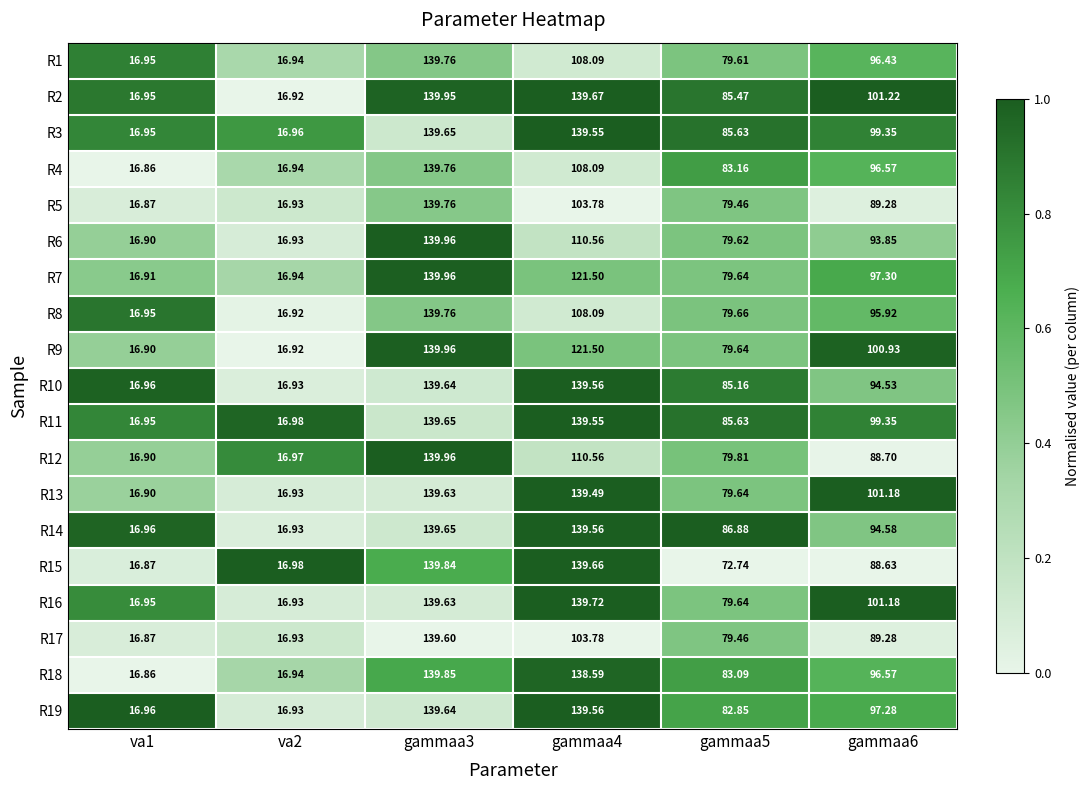

How many categories are shown in the chart?

6